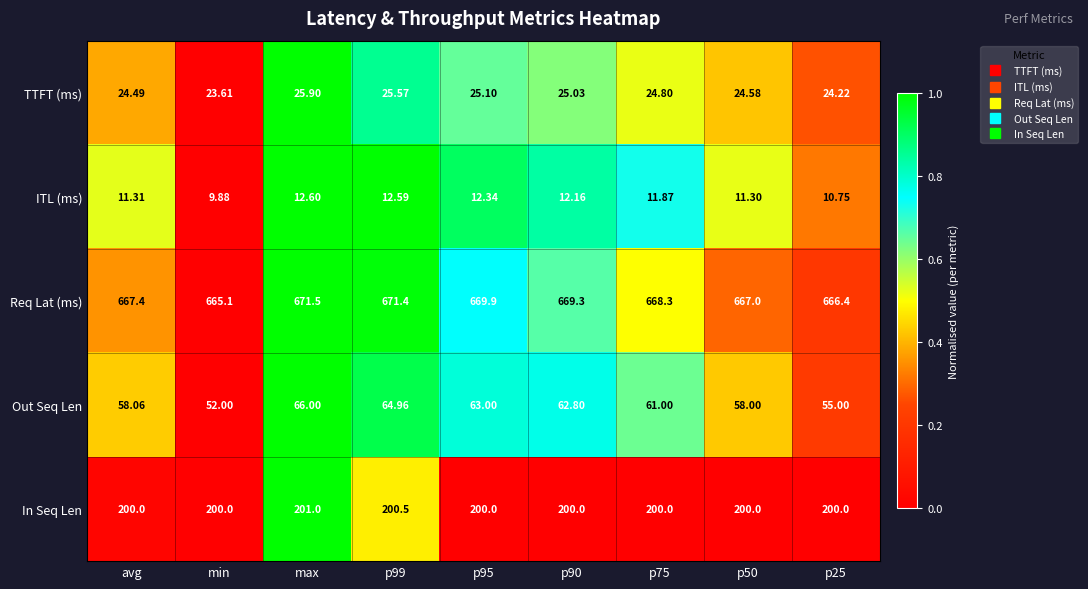

Where is Out Seq Len nearest to the value 59?

avg